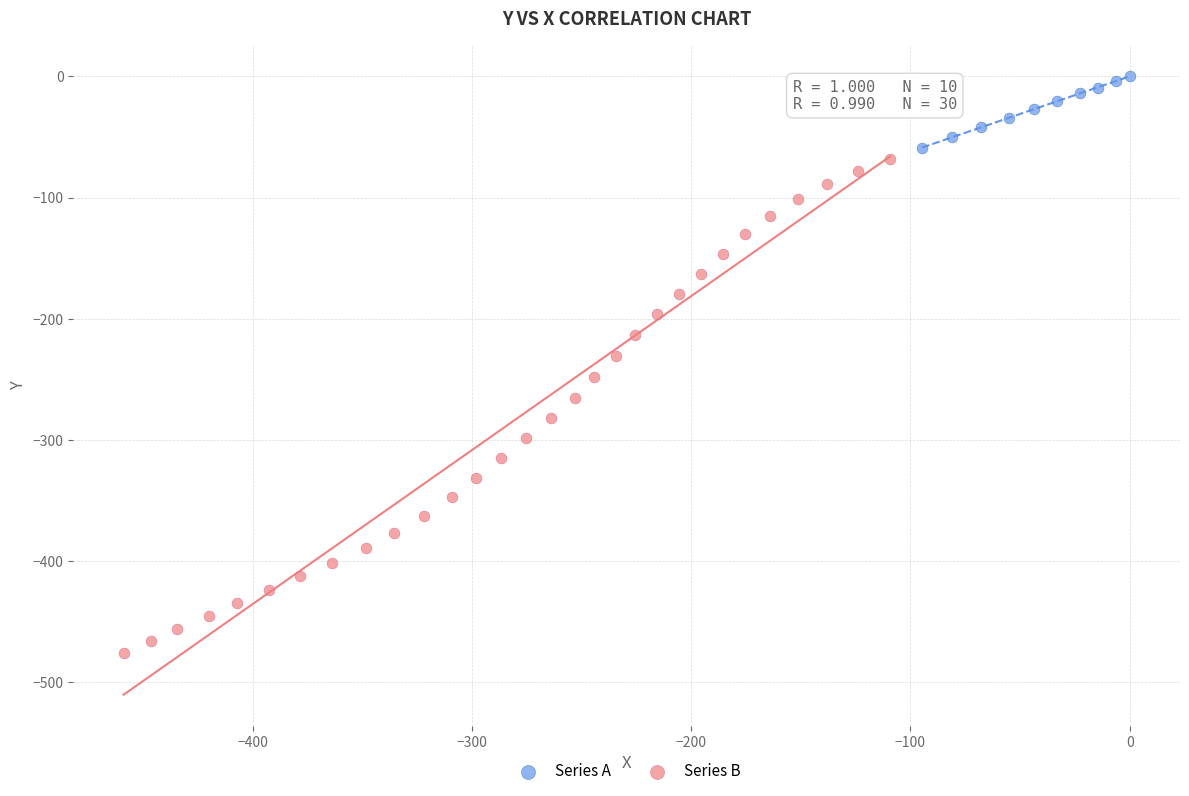

Which series reaches the maximum Y coordinate?

Series A